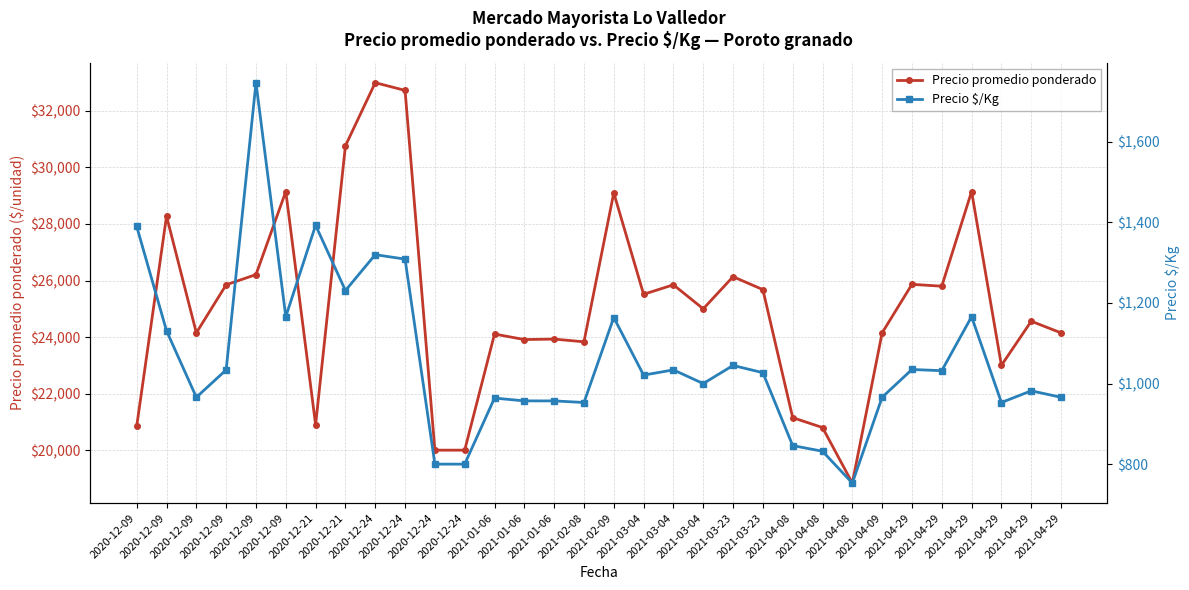

True or false: Precio $/Kg and Precio promedio ponderado intersect in this chart.

False